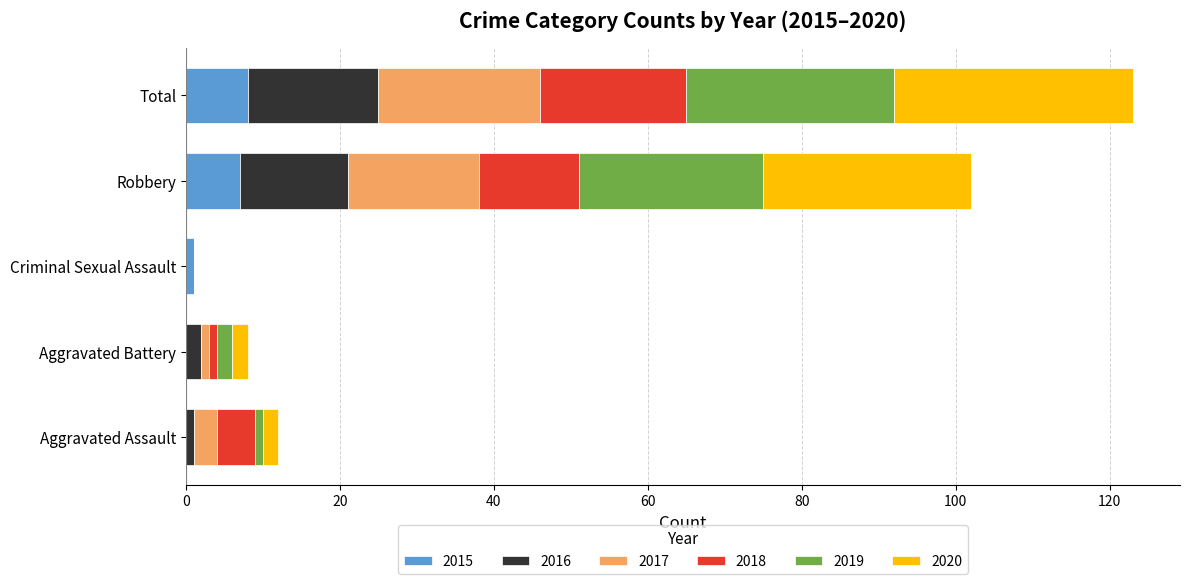

The 2015 series shows 4 at Aggravated Battery. True or false?

False